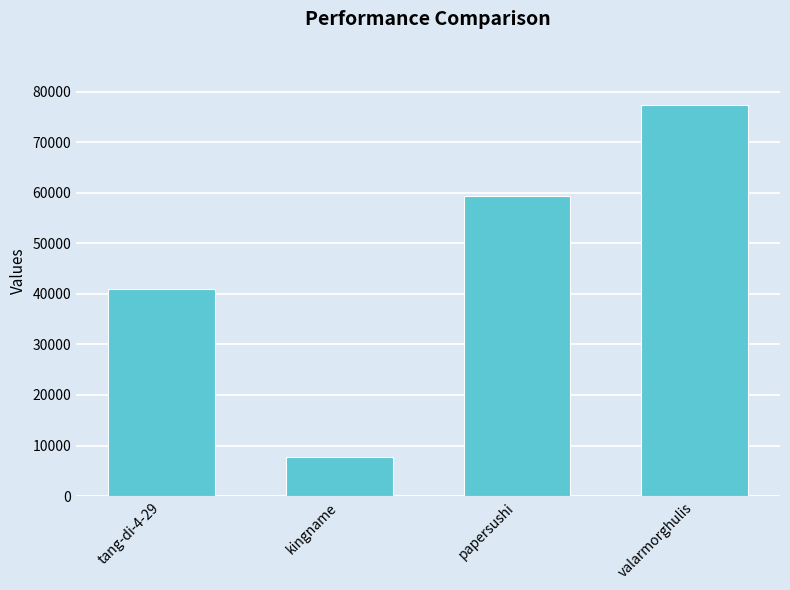

Rank the categories by value from highest to lowest.

valarmorghulis, papersushi, tang-di-4-29, kingname